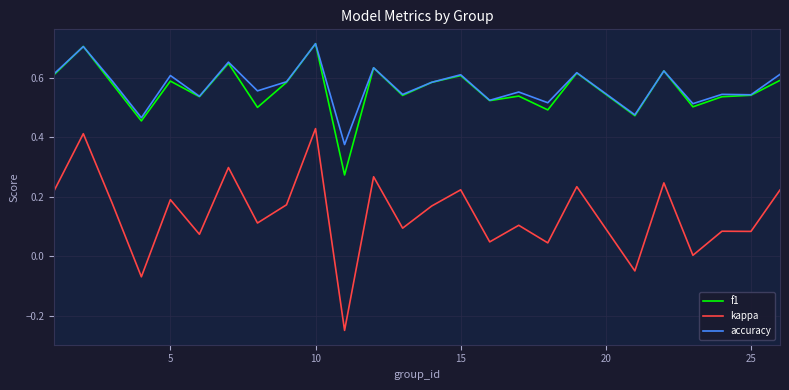

Which series has the largest range (max minus min)?

kappa